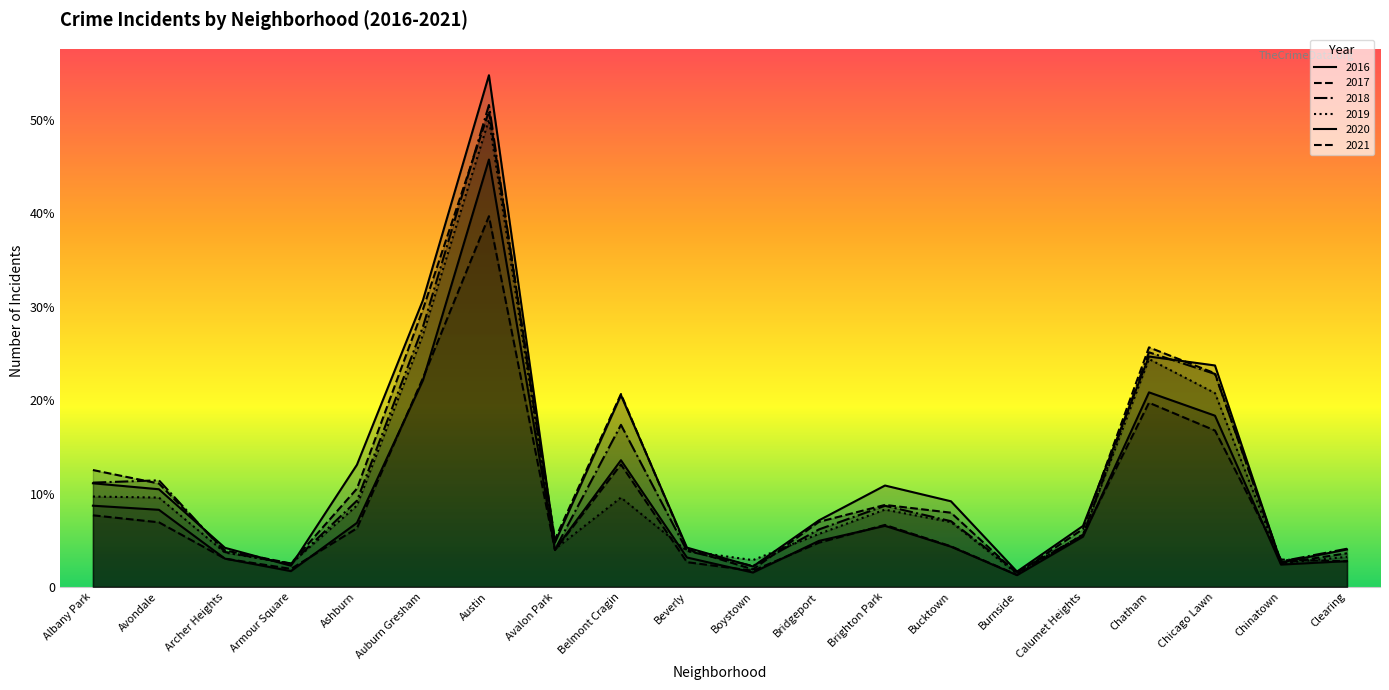

The 2019 series shows 957 at Belmont Cragin. True or false?

True